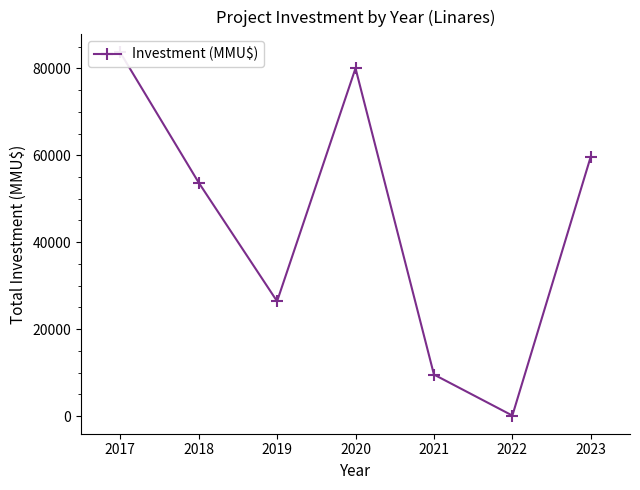

What is the approximate value at 2023, to the nearest 10?

59720